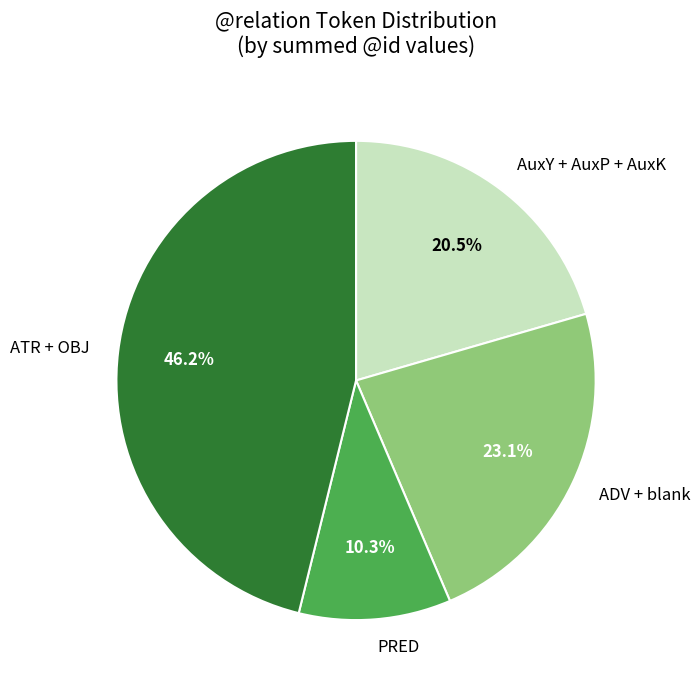

Which category has the smallest portion of the pie?

PRED